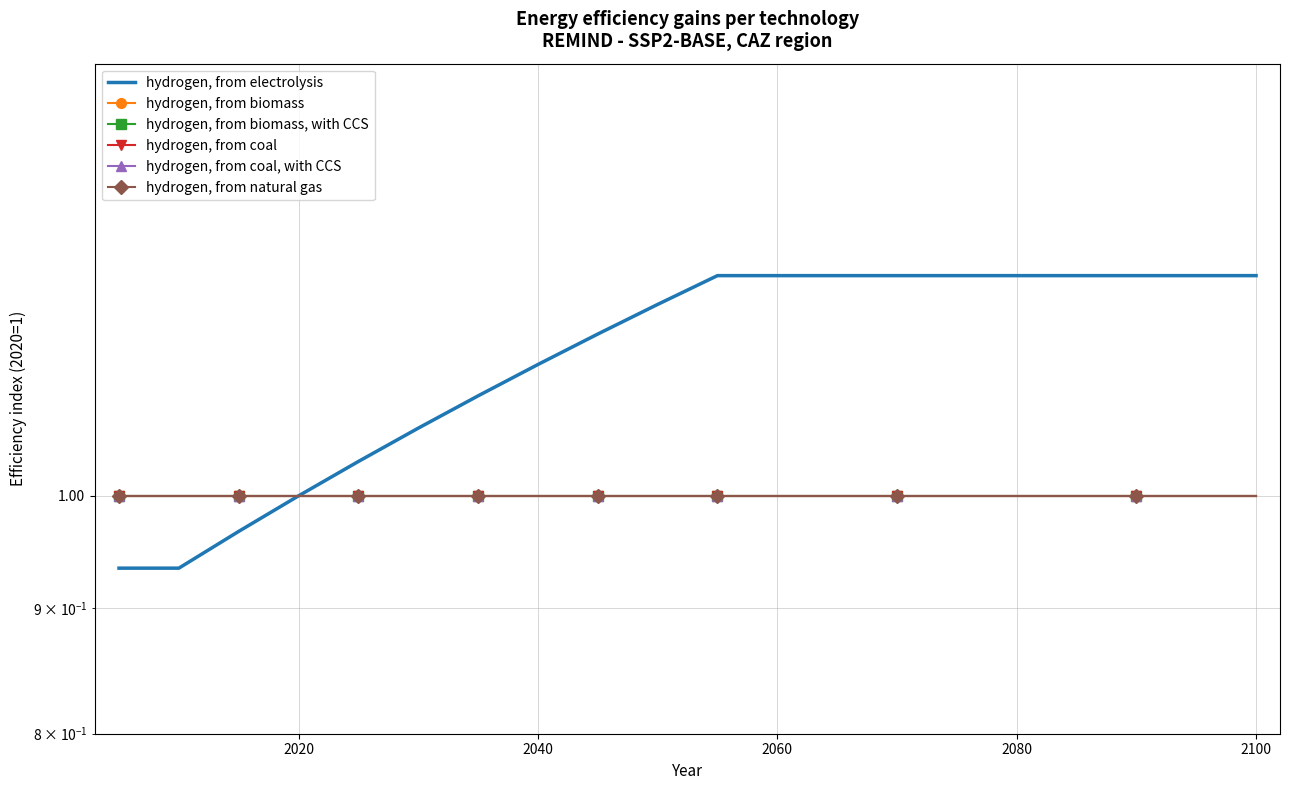

What is the average value of the hydrogen, from coal series?

1.0